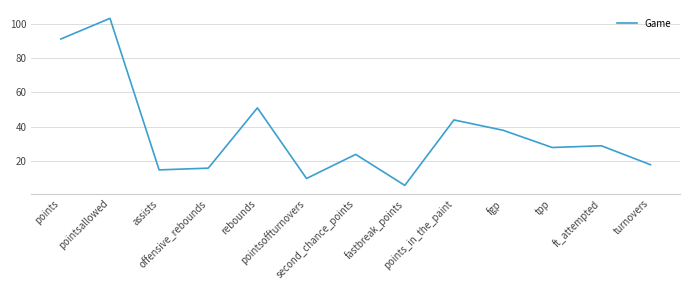

At which label is the value closest to 54?

rebounds